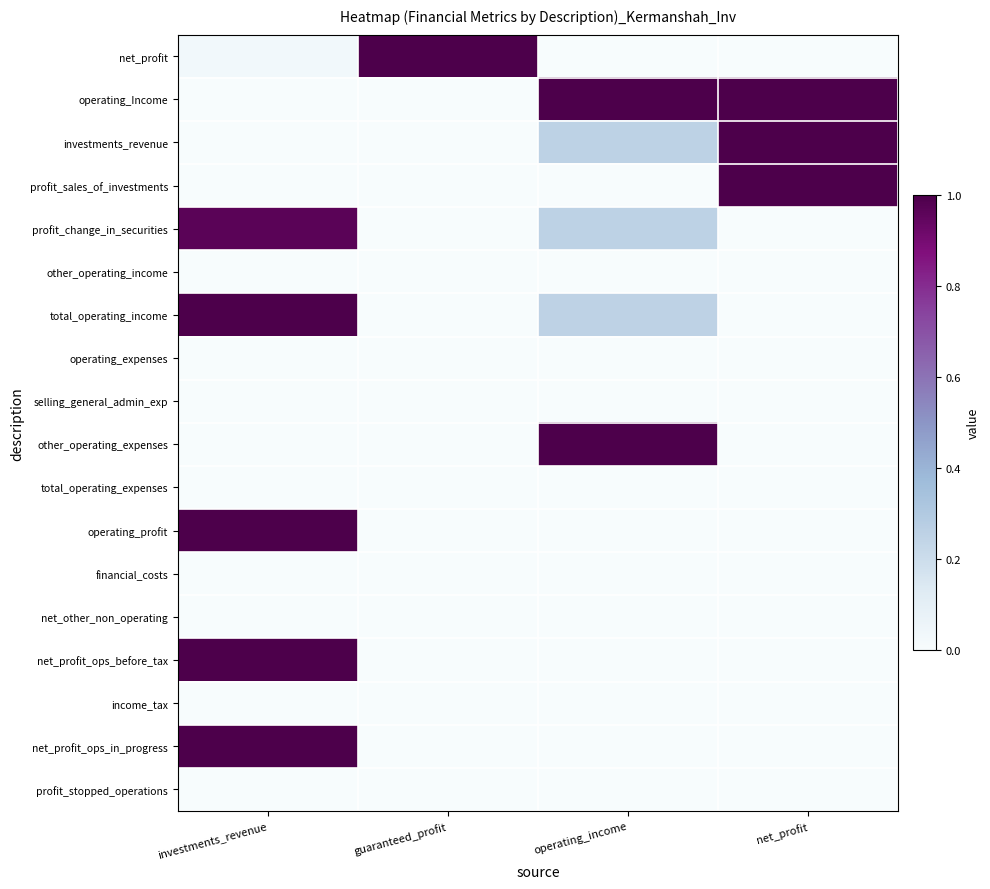

Reading left to right, what are all the values shown in this chart?

net_profit: investments_revenue=0.0	guaranteed_profit=1.0	operating_income=0.0	net_profit=0.0
operating_Income: investments_revenue=0.0	guaranteed_profit=0.0	operating_income=1.0	net_profit=1.0
investments_revenue: investments_revenue=0.0	guaranteed_profit=0.0	operating_income=0.3	net_profit=1.0
profit_sales_of_investments: investments_revenue=0.0	guaranteed_profit=0.0	operating_income=0.0	net_profit=1.0
profit_change_in_securities: investments_revenue=1.0	guaranteed_profit=0.0	operating_income=0.3	net_profit=0.0
other_operating_income: investments_revenue=0.0	guaranteed_profit=0.0	operating_income=0.0	net_profit=0.0
total_operating_income: investments_revenue=1.0	guaranteed_profit=0.0	operating_income=0.3	net_profit=0.0
operating_expenses: investments_revenue=0.0	guaranteed_profit=0.0	operating_income=0.0	net_profit=0.0
selling_general_admin_exp: investments_revenue=0.0	guaranteed_profit=0.0	operating_income=0.0	net_profit=0.0
other_operating_expenses: investments_revenue=0.0	guaranteed_profit=0.0	operating_income=1.0	net_profit=0.0
total_operating_expenses: investments_revenue=0.0	guaranteed_profit=0.0	operating_income=0.0	net_profit=0.0
operating_profit: investments_revenue=1.0	guaranteed_profit=0.0	operating_income=0.0	net_profit=0.0
financial_costs: investments_revenue=0.0	guaranteed_profit=0.0	operating_income=0.0	net_profit=0.0
net_other_non_operating: investments_revenue=0.0	guaranteed_profit=0.0	operating_income=0.0	net_profit=0.0
net_profit_ops_before_tax: investments_revenue=1.0	guaranteed_profit=0.0	operating_income=0.0	net_profit=0.0
income_tax: investments_revenue=0.0	guaranteed_profit=0.0	operating_income=0.0	net_profit=0.0
net_profit_ops_in_progress: investments_revenue=1.0	guaranteed_profit=0.0	operating_income=0.0	net_profit=0.0
profit_stopped_operations: investments_revenue=0.0	guaranteed_profit=0.0	operating_income=0.0	net_profit=0.0